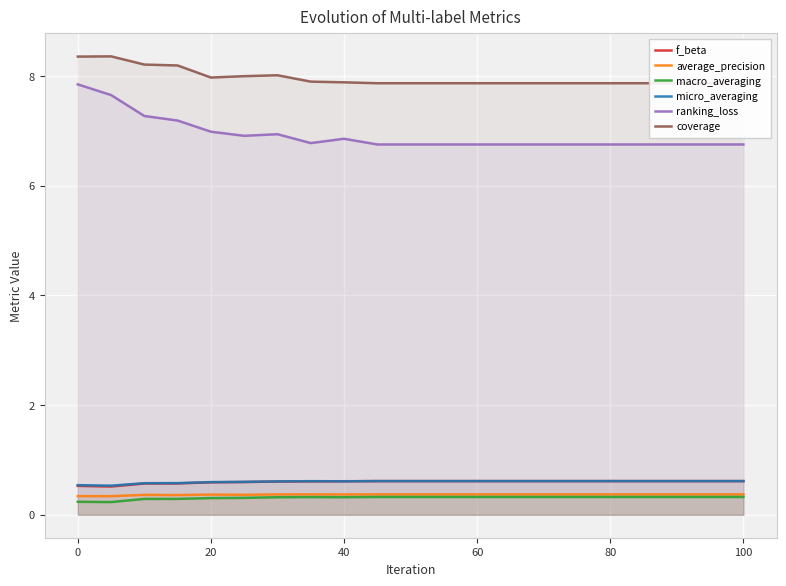

How many series are shown in this chart?

6